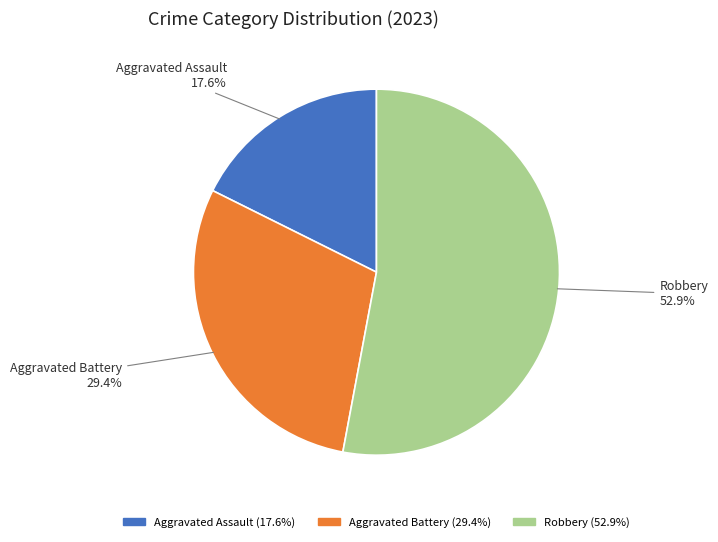

Is it true that Aggravated Assault is 18% of the pie?

True